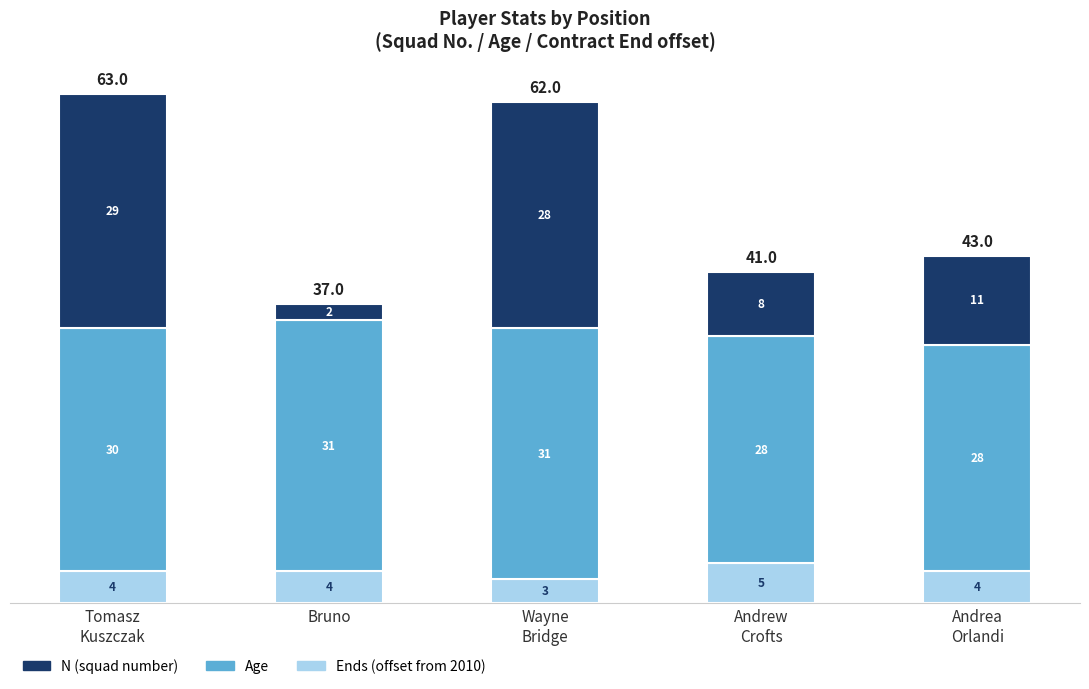

What is the maximum value for Ends (offset from 2010)?

5